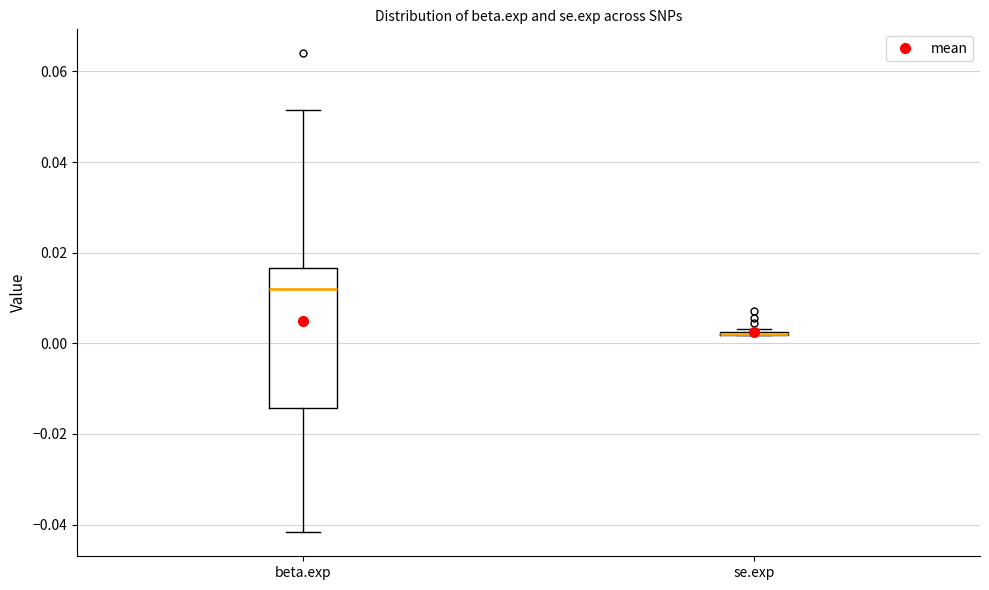

Reading left to right, read every box against the y-axis: the position of its median line, the range the box covers, and the ends of its whiskers. The values are not printed on the chart, so give them approximately, as read against the axis.

beta.exp: median 0.012, box -0.014 to 0.016, whiskers -0.042 to 0.052
se.exp: box collapsed to a line at 0.002, whiskers 0.002 to 0.004